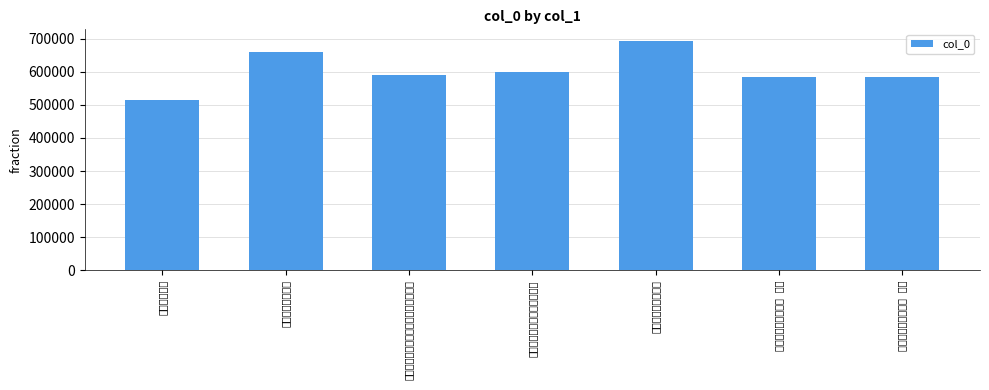

List the labels in order of value, largest first.

次陈推府偶成韵二首, 赠陈推府考绩之京, 安庆渡江次韵陈推府见赠之作, 陈推府九十过余山馆始获瞻承赋此上寿, 次陈推府偶成韵二首 其二, 次陈推府偶成韵二首 其一, 送陈推府南归